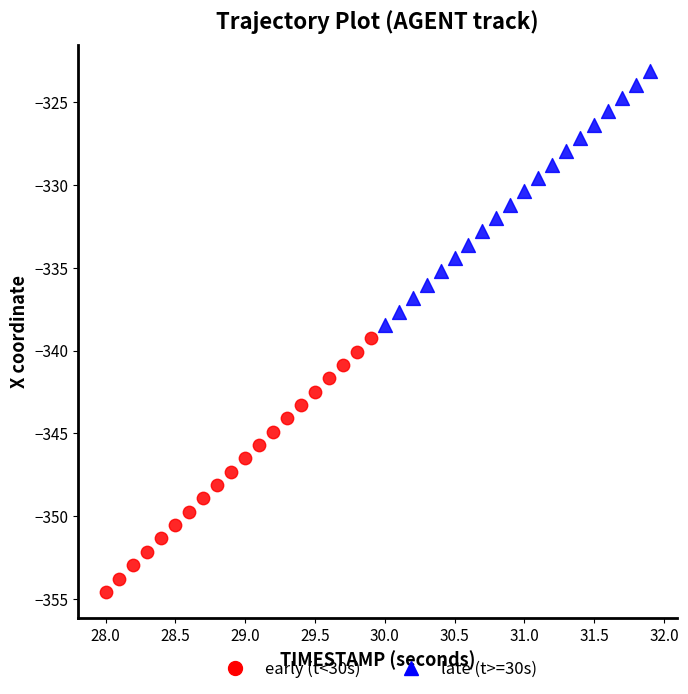

Which series contains the highest Y value?

late (t>=30s)